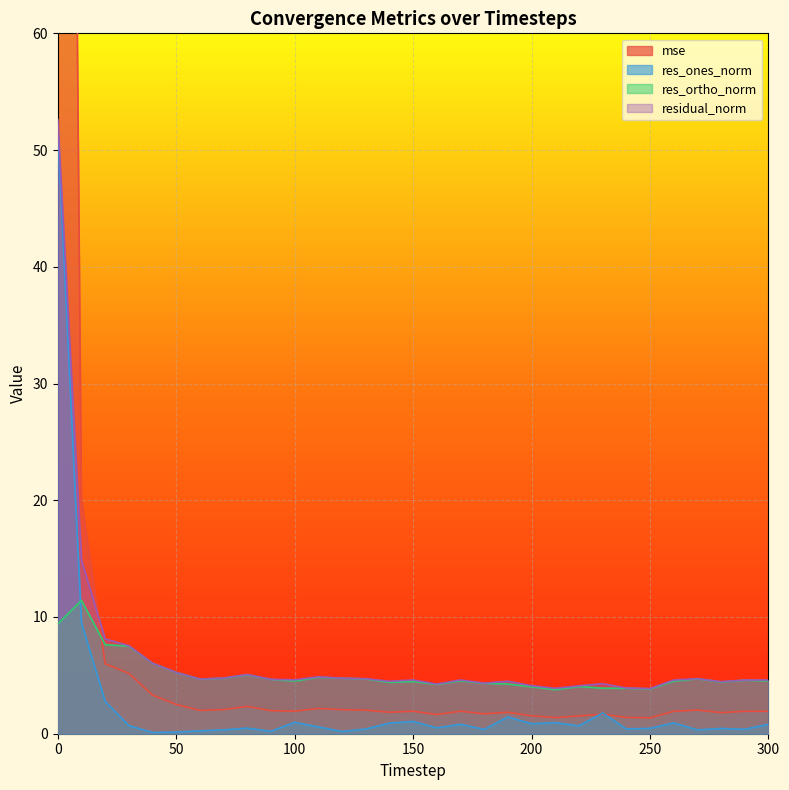

Where is the first local maximum for residual_norm?

80